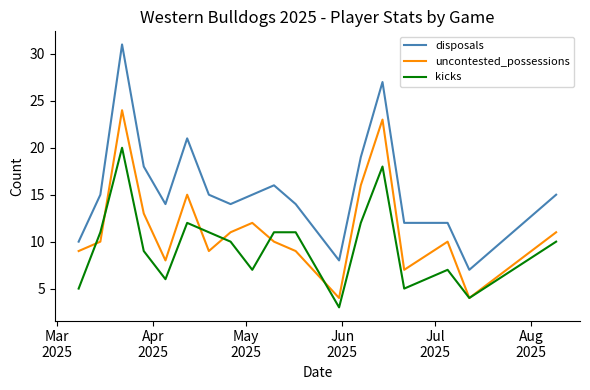

Which series has the largest total across all categories?

disposals